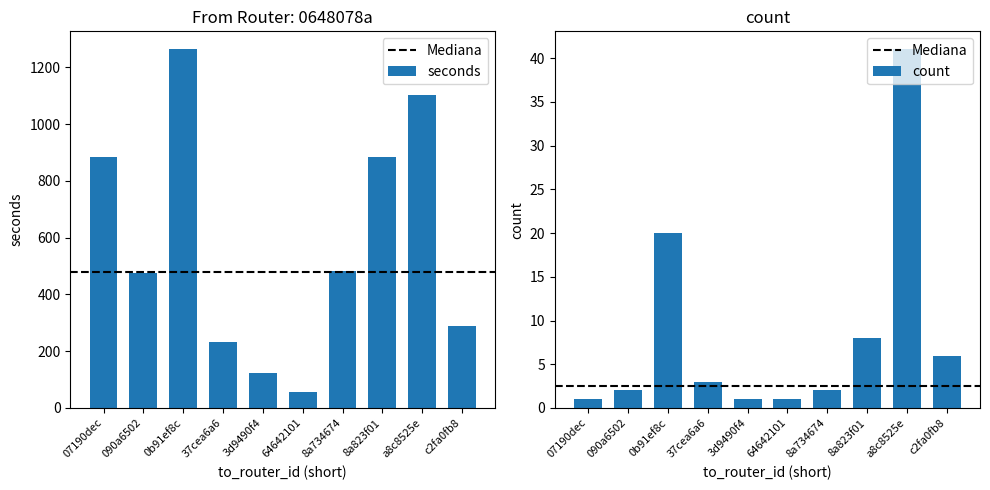

How many bars are there in total?

20